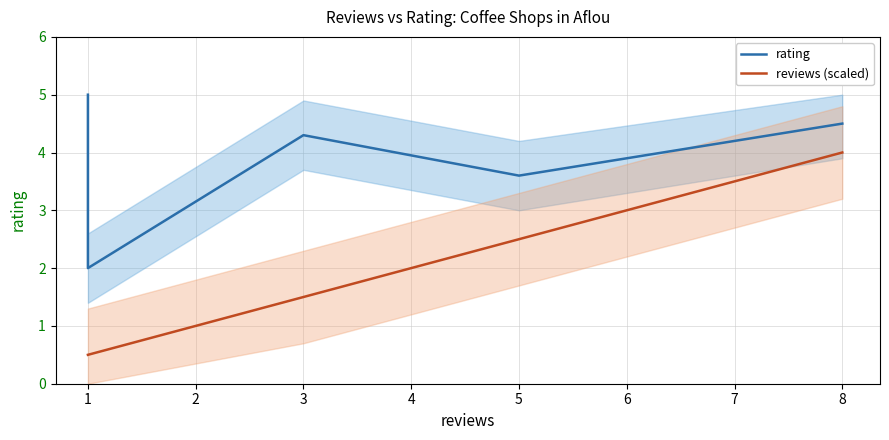

True or false: reviews (scaled) has a value of 0.2 at 1.

False